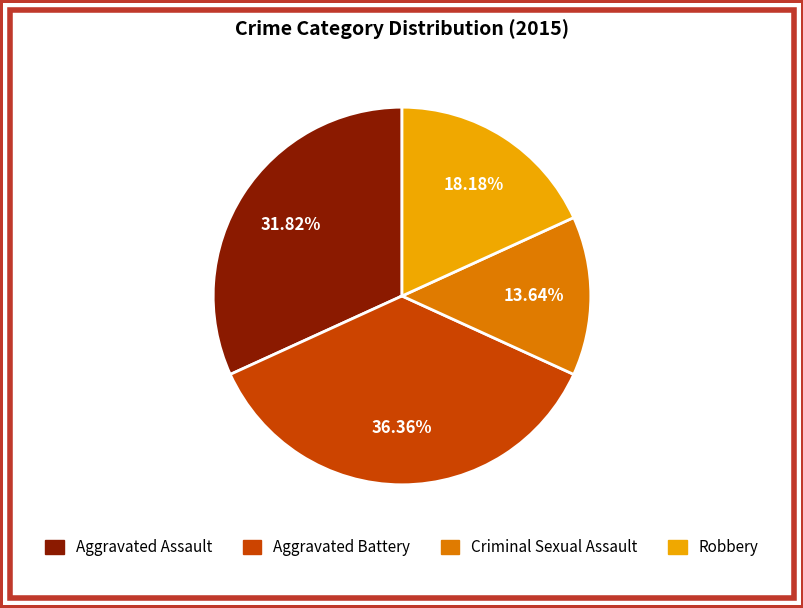

Is it true that Robbery is 29% of the pie?

False